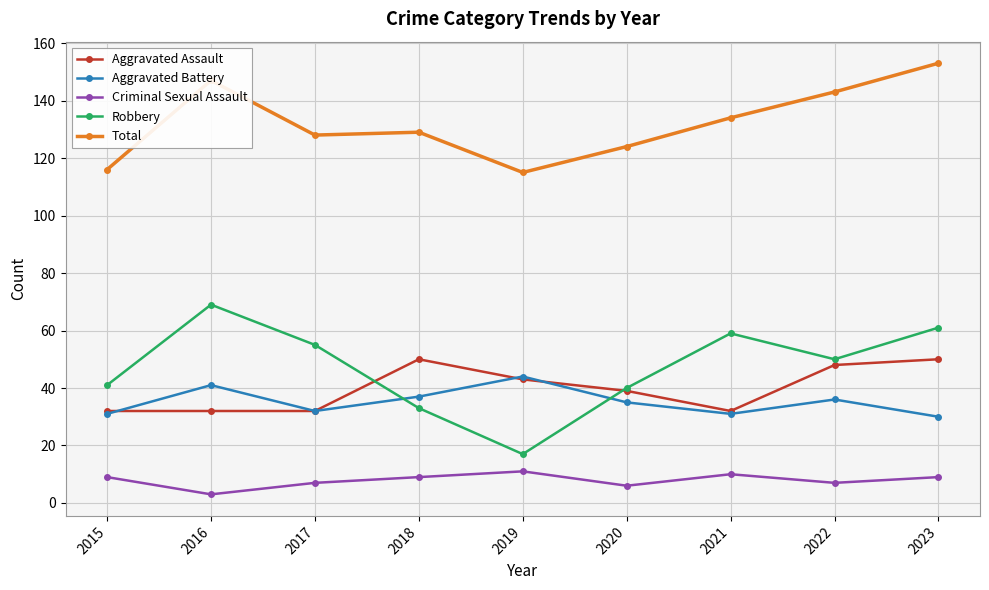

Reading right to left, extract all data points from this chart.

Aggravated Assault: 50	48	32	39	43	50	32	32	32
Aggravated Battery: 30	36	31	35	44	37	32	41	31
Criminal Sexual Assault: 9	7	10	6	11	9	7	3	9
Robbery: 61	50	59	40	17	33	55	69	41
Total: 153	143	134	124	115	129	128	147	116